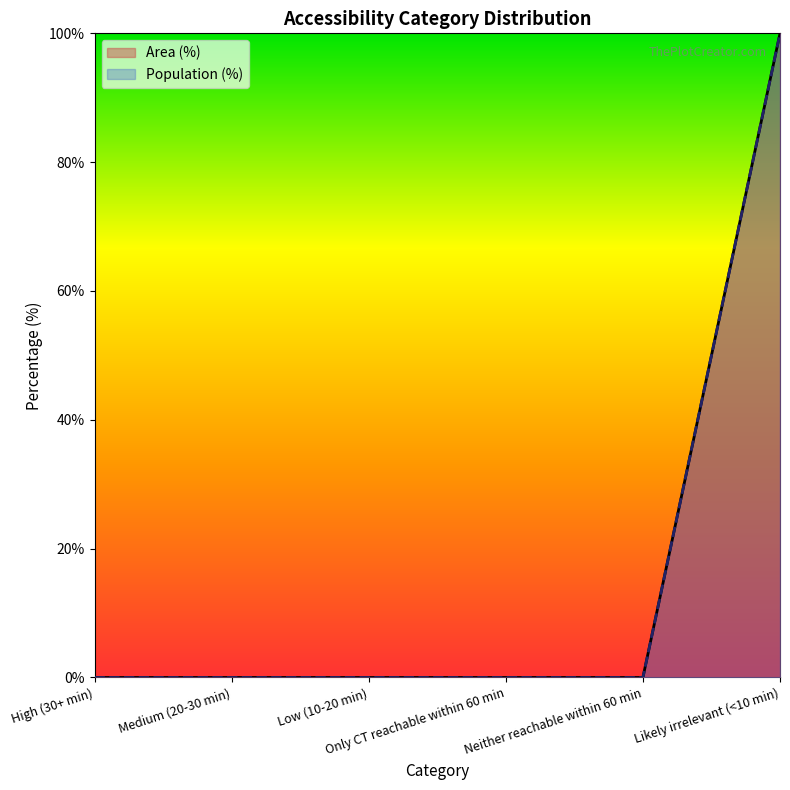

What is the difference between the maximum and minimum values in the Population (%) series?

100